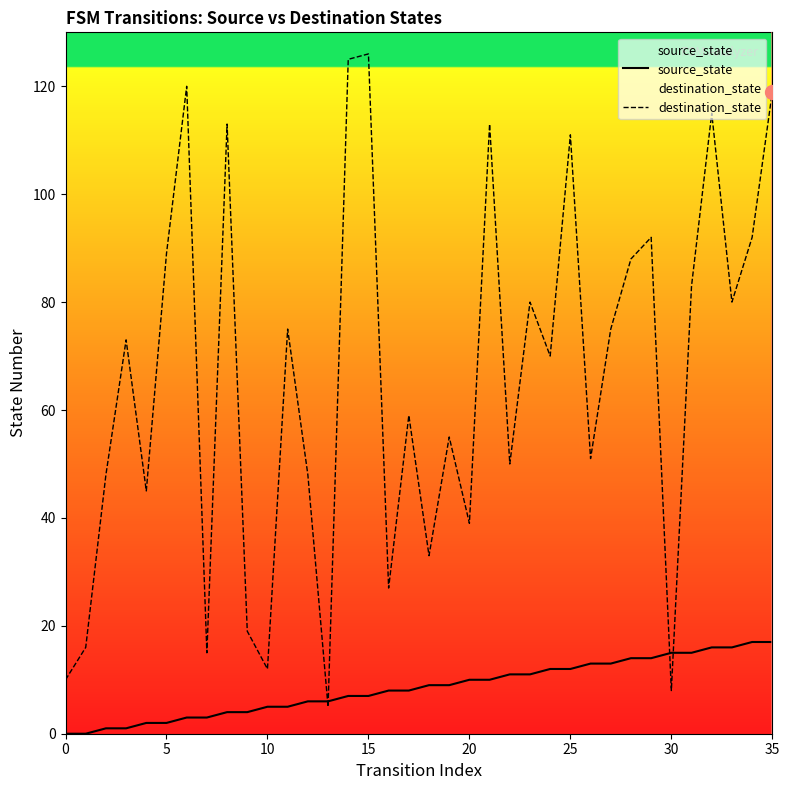

Which series contains the lowest Y value?

source_state